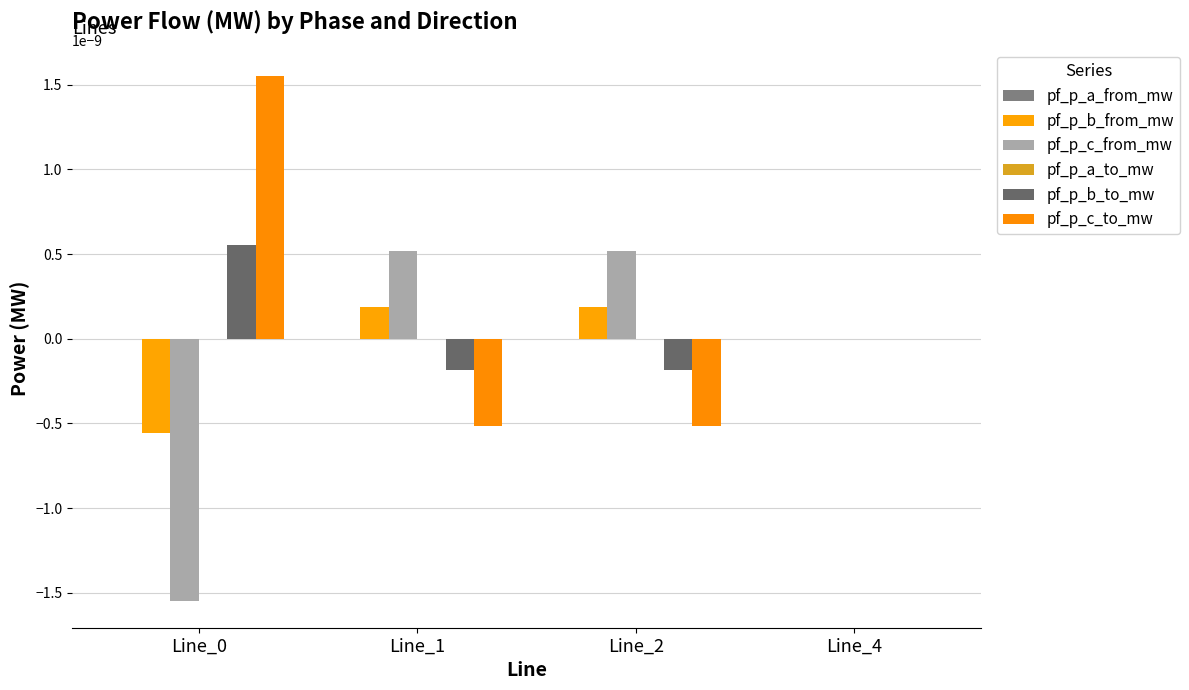

How many categories are shown in the chart?

4